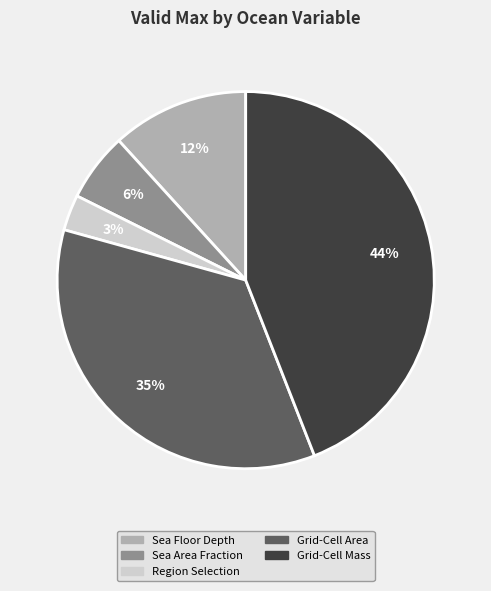

What is the largest slice in the pie chart?

Grid-Cell Mass